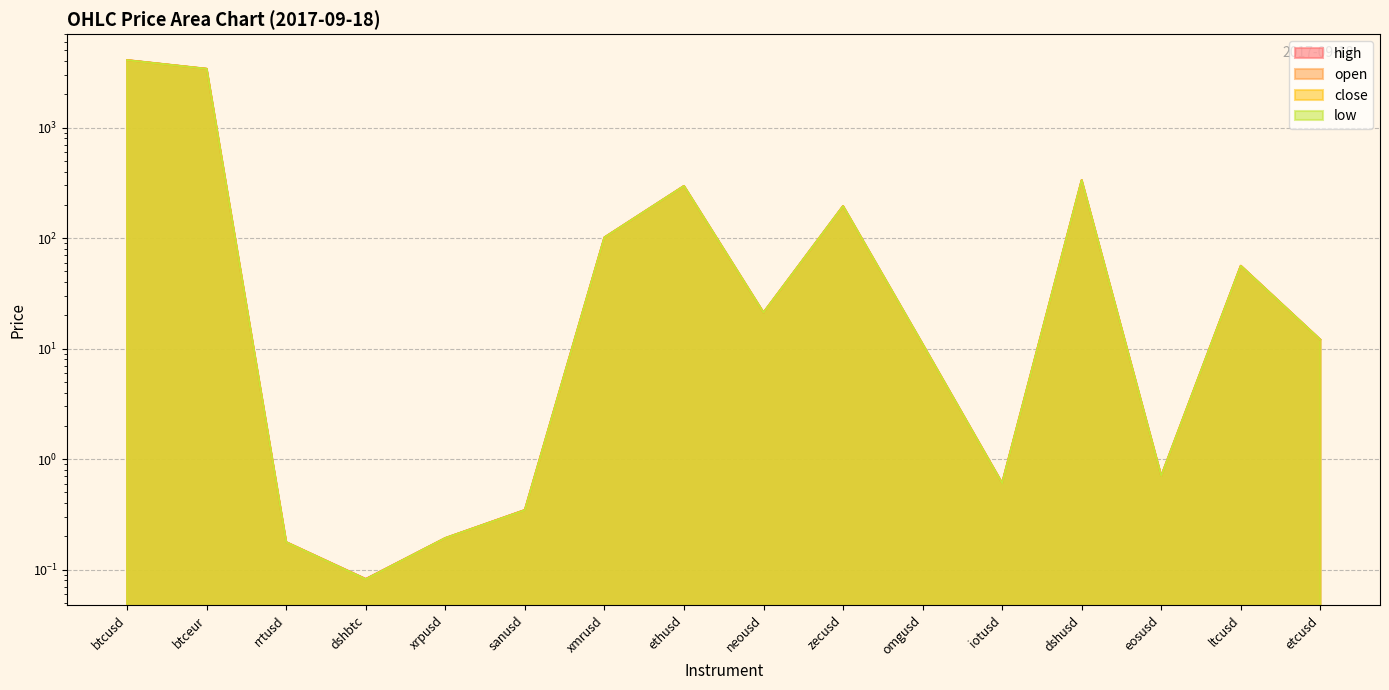

What is the maximum value shown in the chart?

4090.4